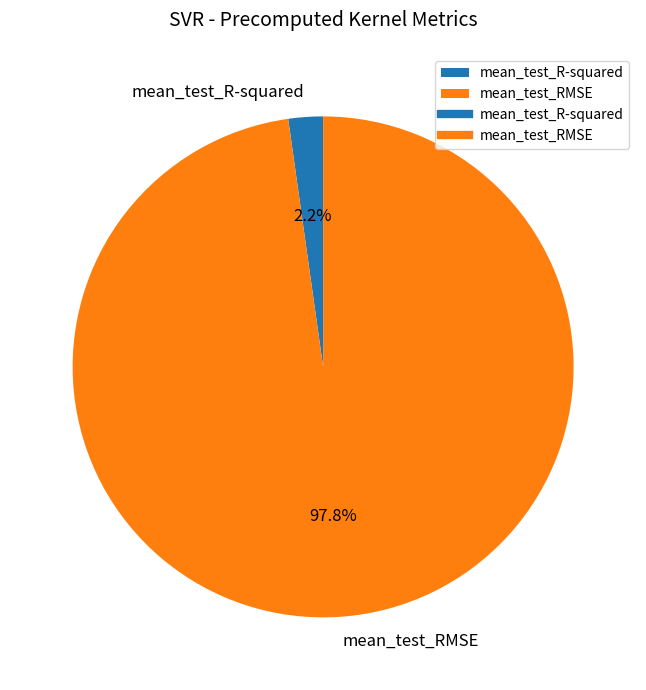

Combined, what portion of the pie is mean_test_R-squared and mean_test_RMSE?

100.0%